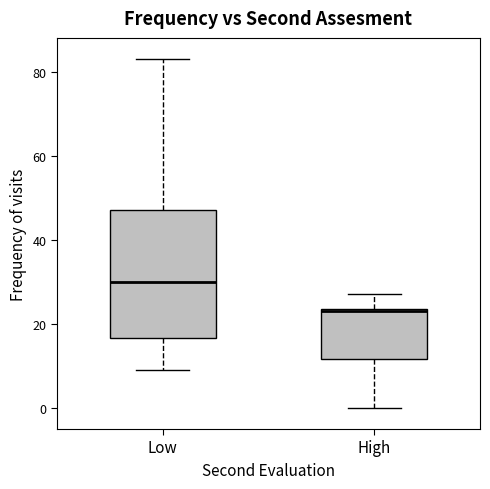

Which box has the highest median line?

Low